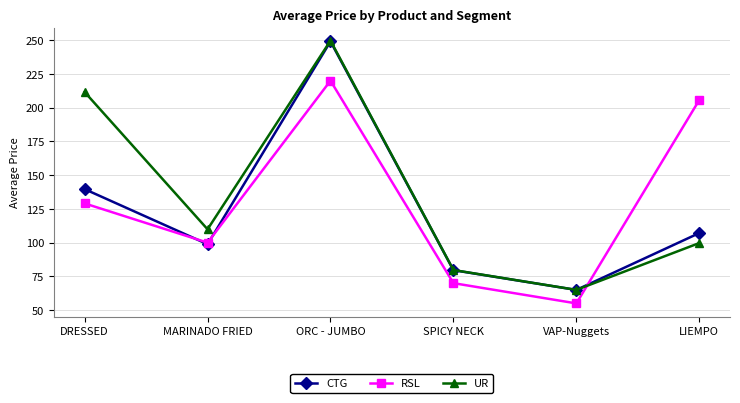

What is the difference between the highest and lowest values at MARINADO FRIED?

11.1